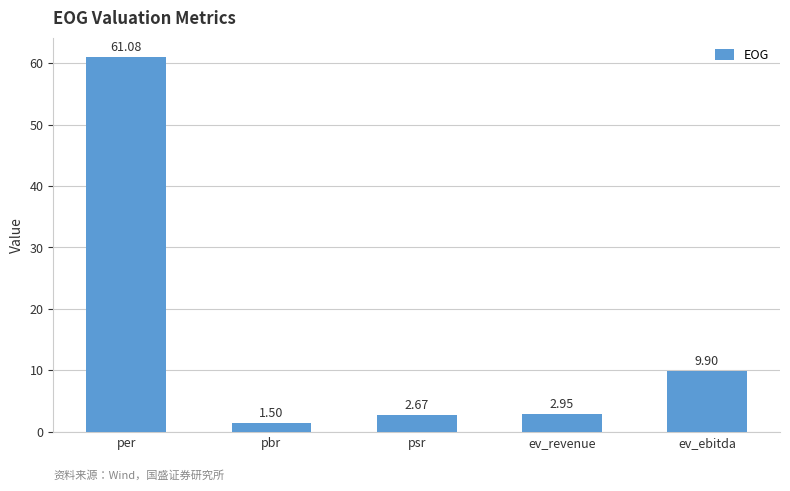

What is the greatest value displayed?

61.1